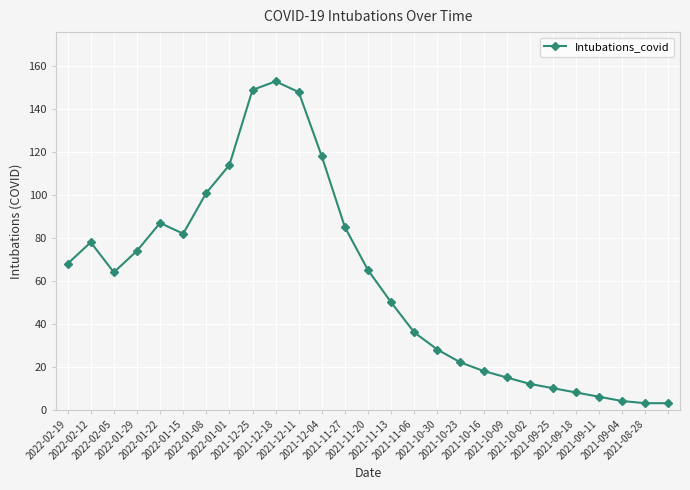

What is the greatest value displayed?

153